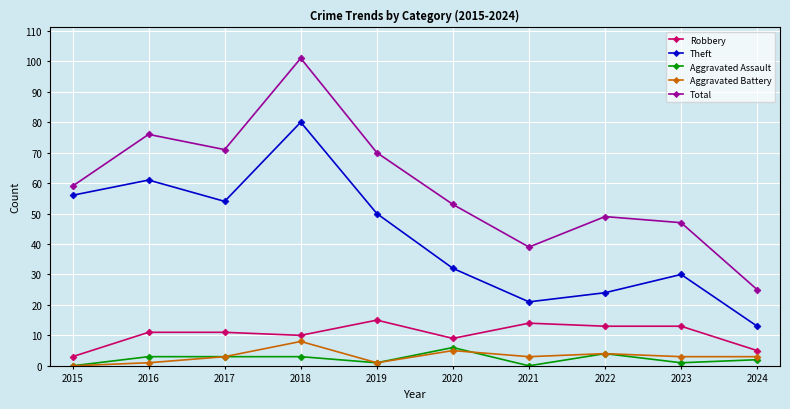

Where is the first local maximum for Theft?

2016